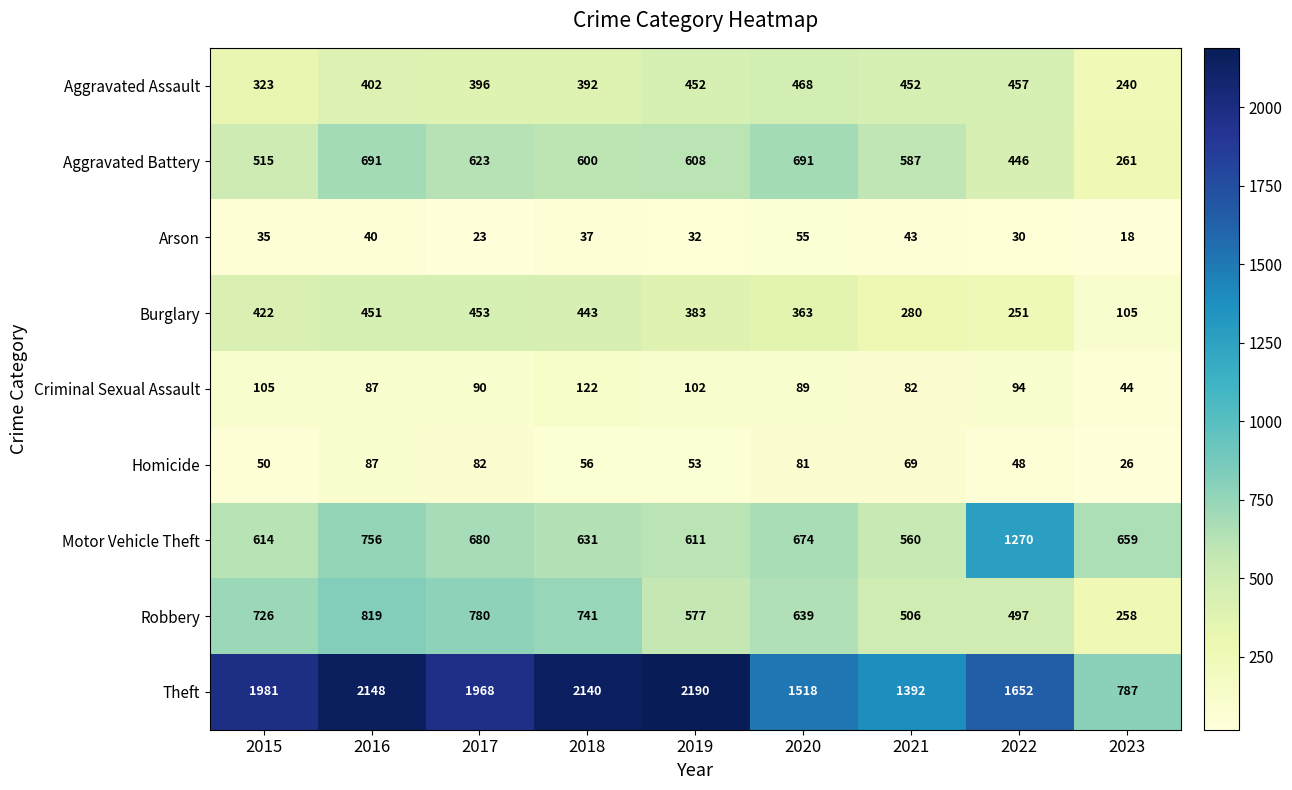

The value of Criminal Sexual Assault at 2015 is 178. True or false?

False